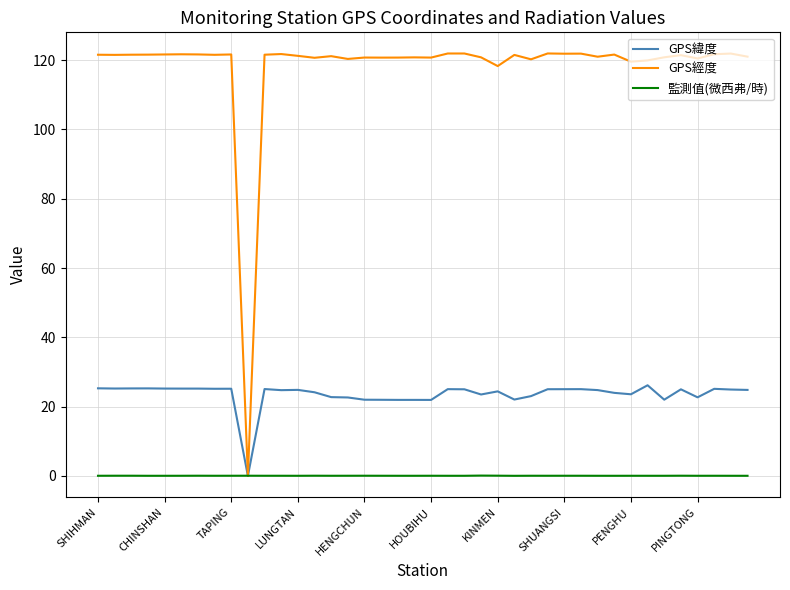

Which series has the widest spread of values?

GPS經度